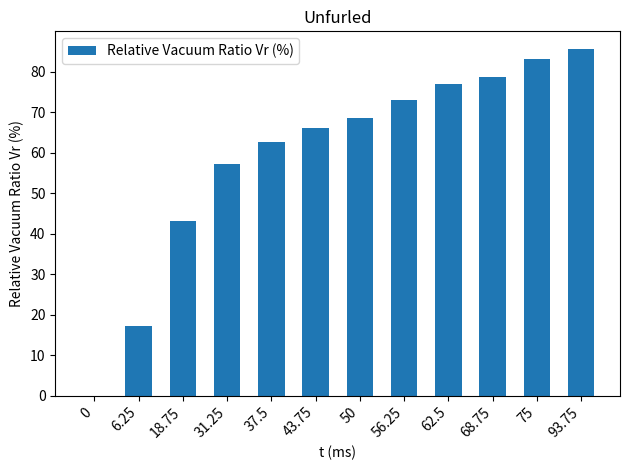

What is the change in value from 18.75 to 56.25?

+29.8